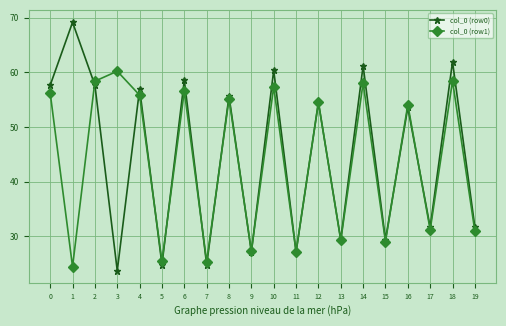

List the series in order of their overall mean, lowest first.

col_0 (row1), col_0 (row0)